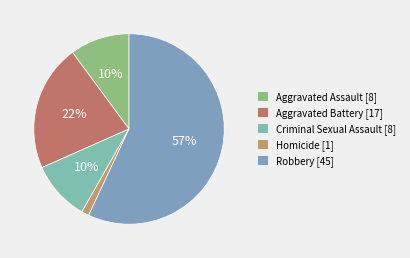

How many segments does this pie chart have?

5